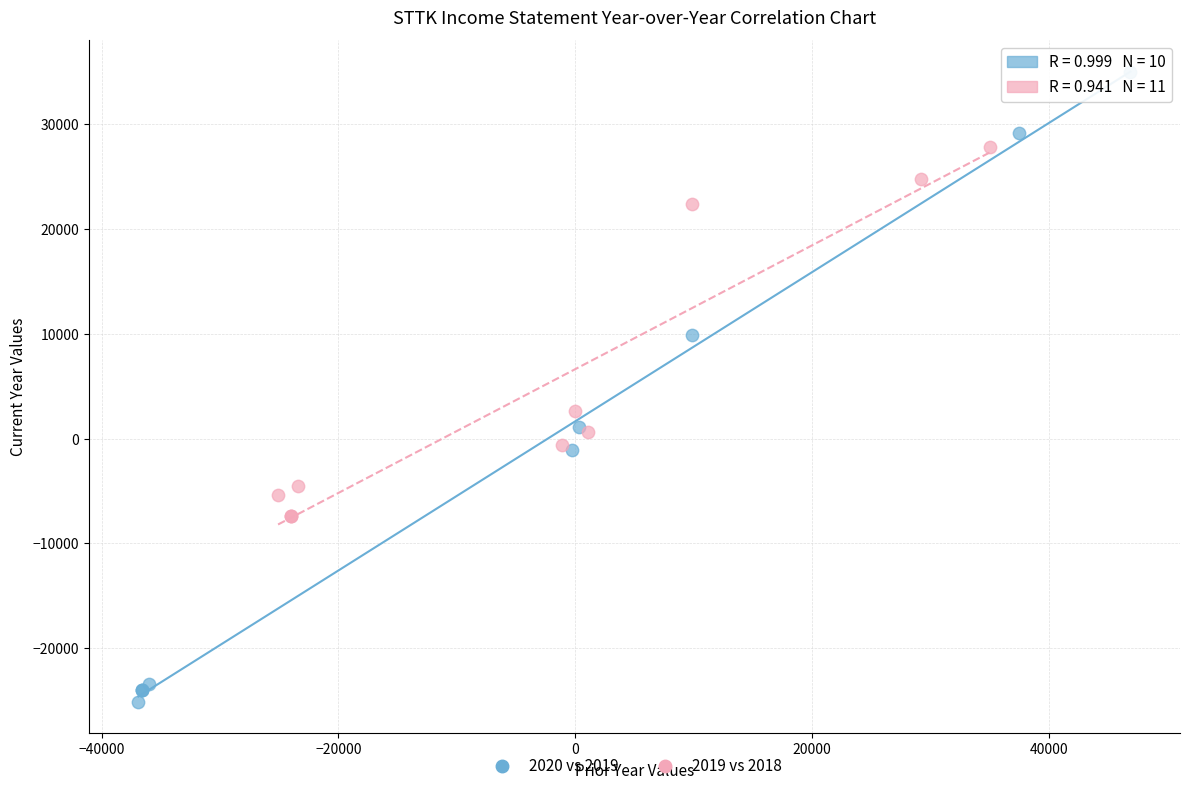

Which series reaches the maximum Y coordinate?

2020 vs 2019